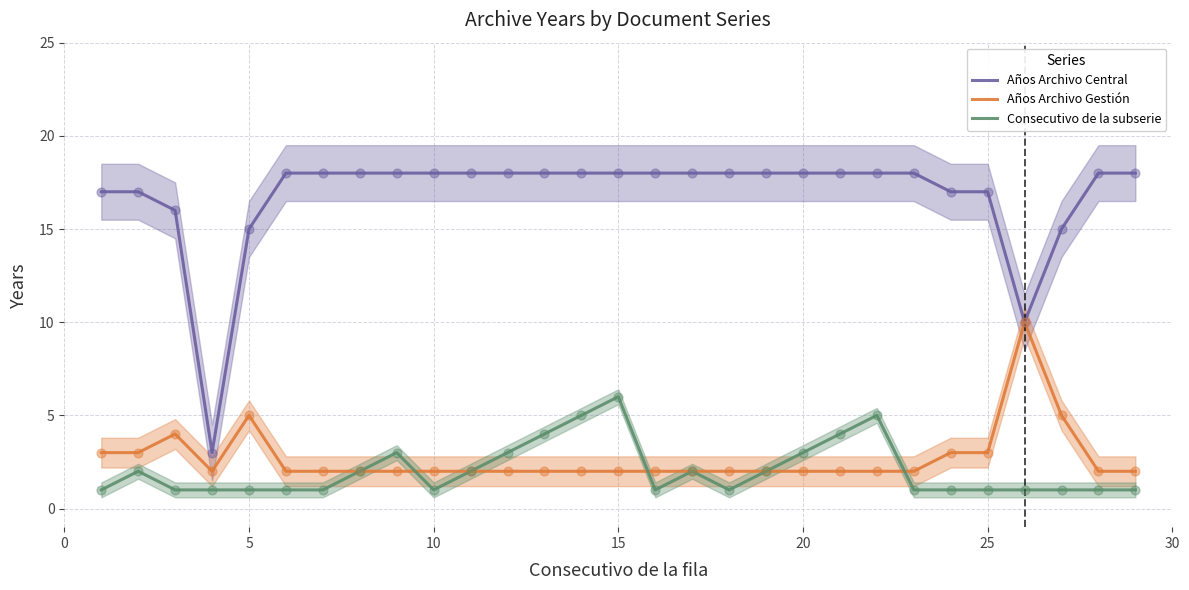

Which series reaches the maximum Y coordinate?

Años Archivo Central